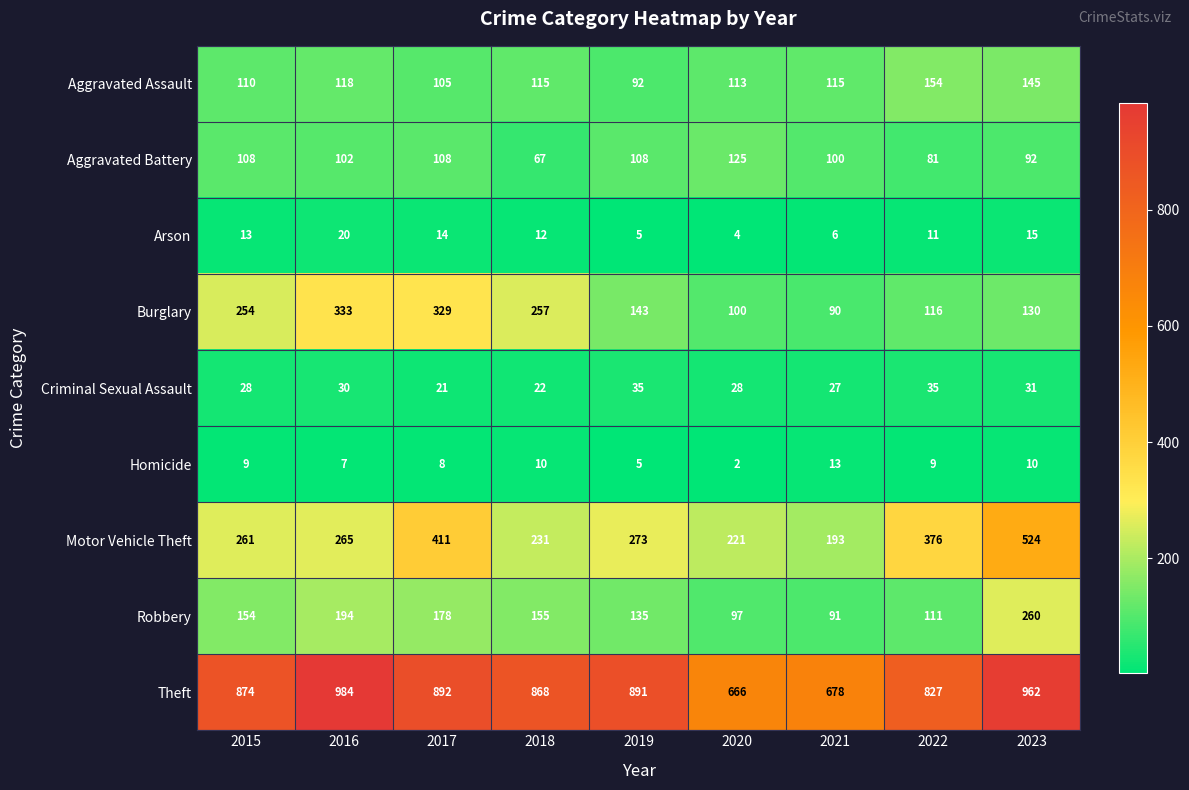

Where is Arson nearest to the value 12?

2018